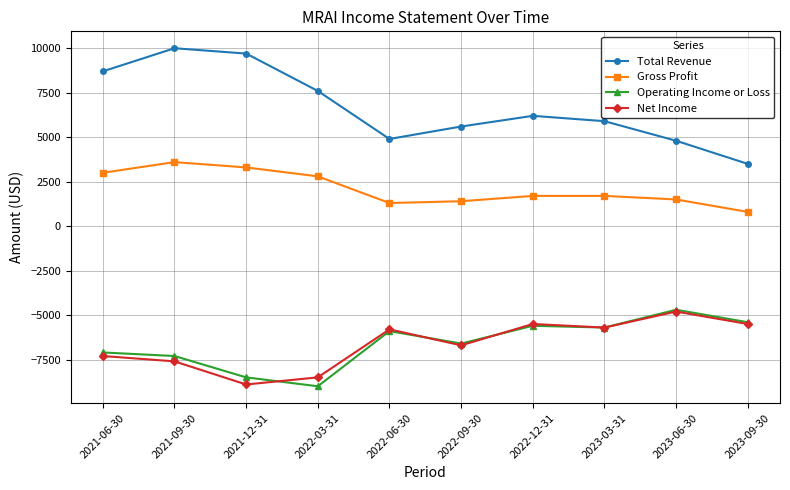

How many series are shown in this chart?

4